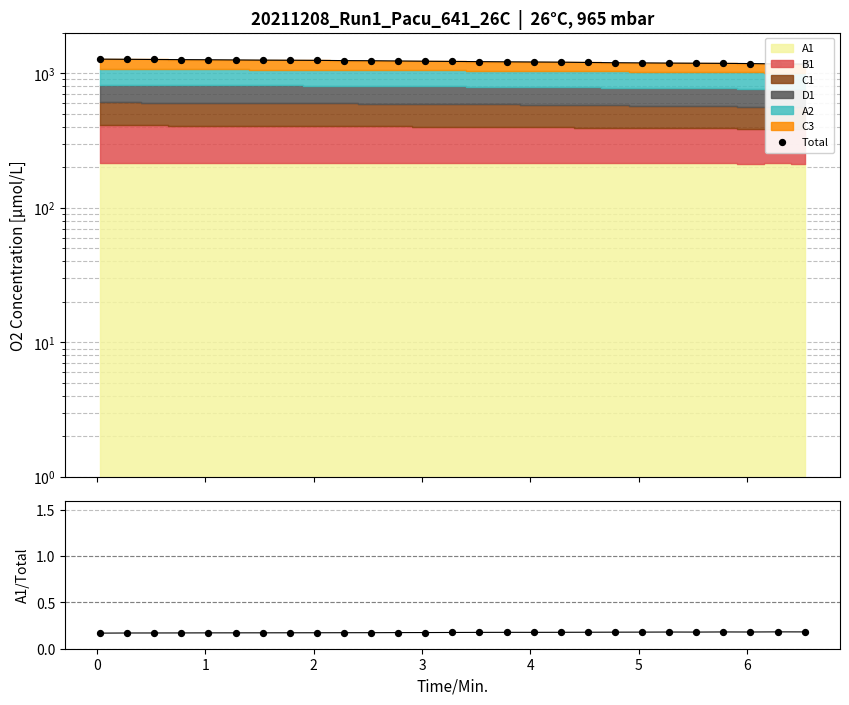

Is the value of A1/Total at 0 greater than the value of Total at 7?

No